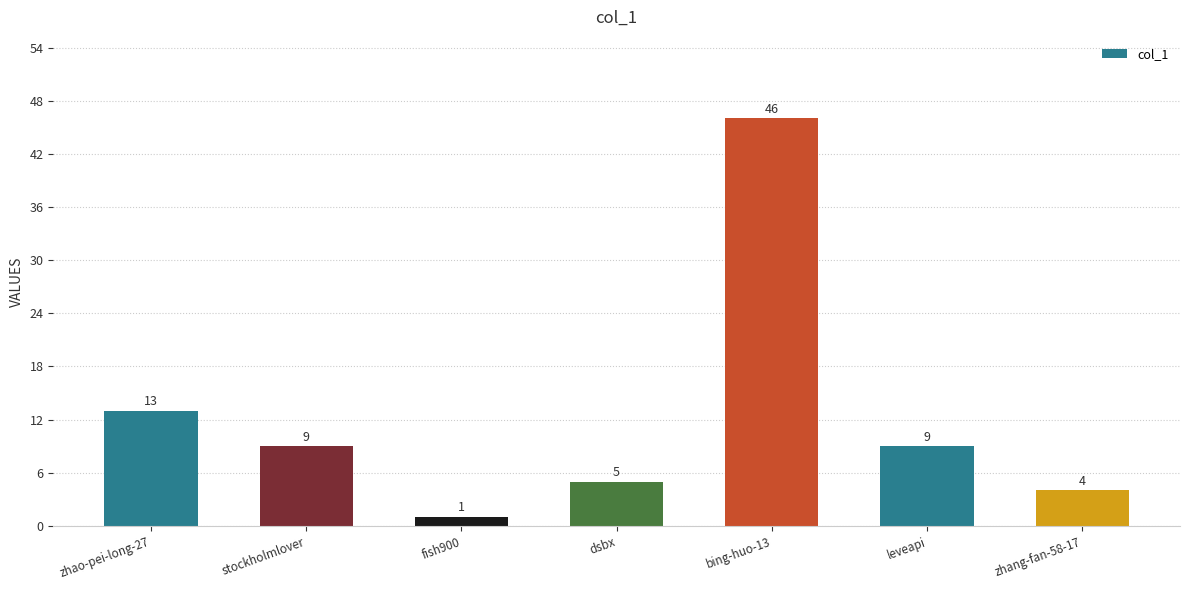

What position from the right is zhao-pei-long-27?

7